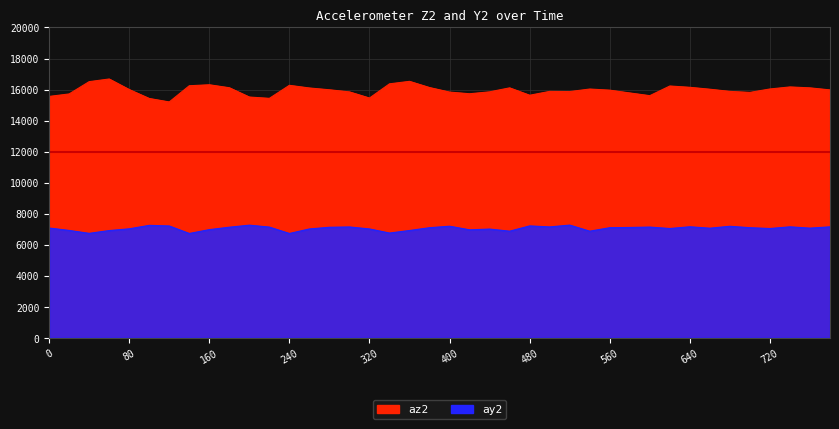

What are all the series names shown in the legend?

az2, ay2